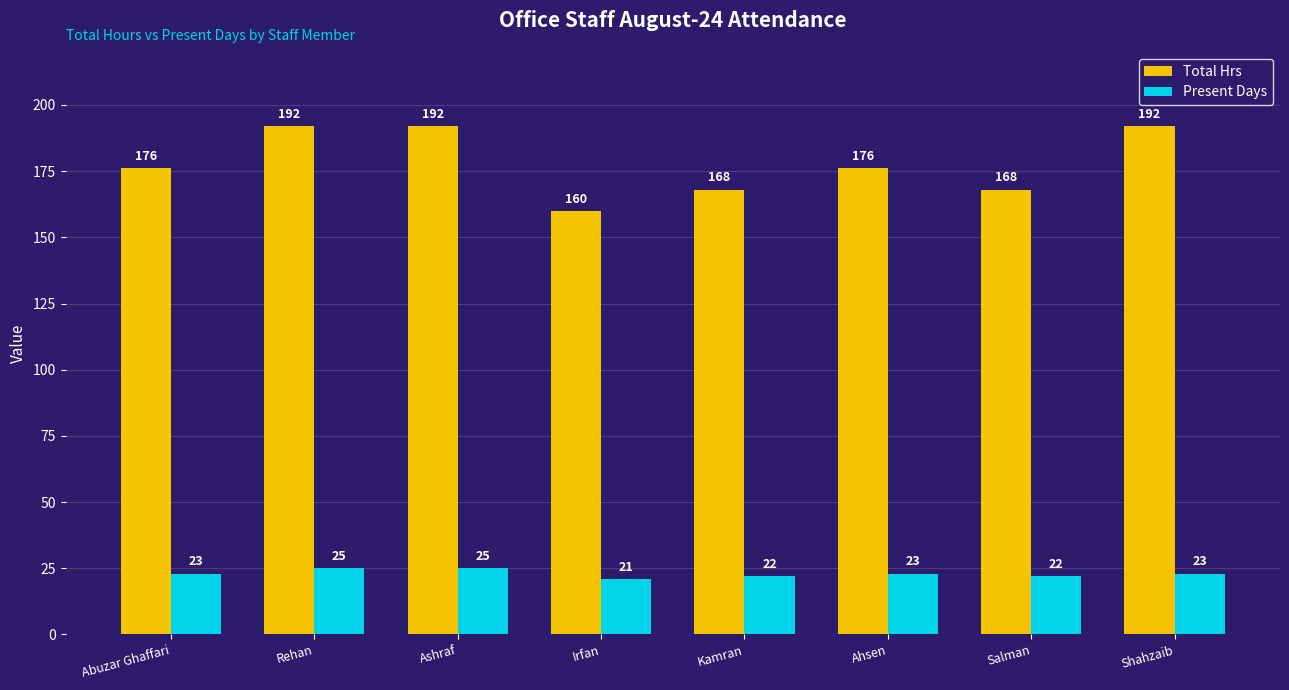

Reading right to left, what are all the values shown in this chart?

Total Hrs: Shahzaib=192	Salman=168	Ahsen=176	Kamran=168	Irfan=160	Ashraf=192	Rehan=192	Abuzar Ghaffari=176
Present Days: Shahzaib=23	Salman=22	Ahsen=23	Kamran=22	Irfan=21	Ashraf=25	Rehan=25	Abuzar Ghaffari=23